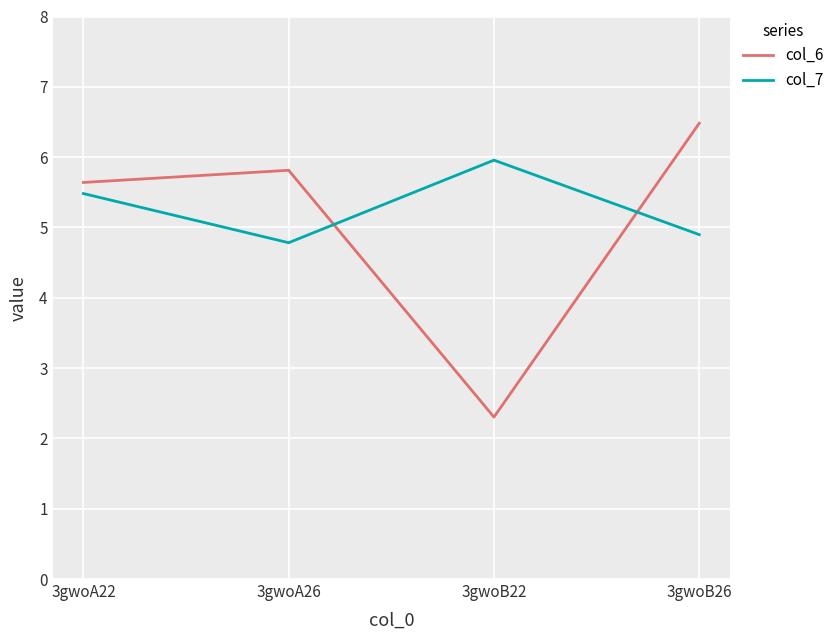

Does the chart display data point markers on the line(s)?

No